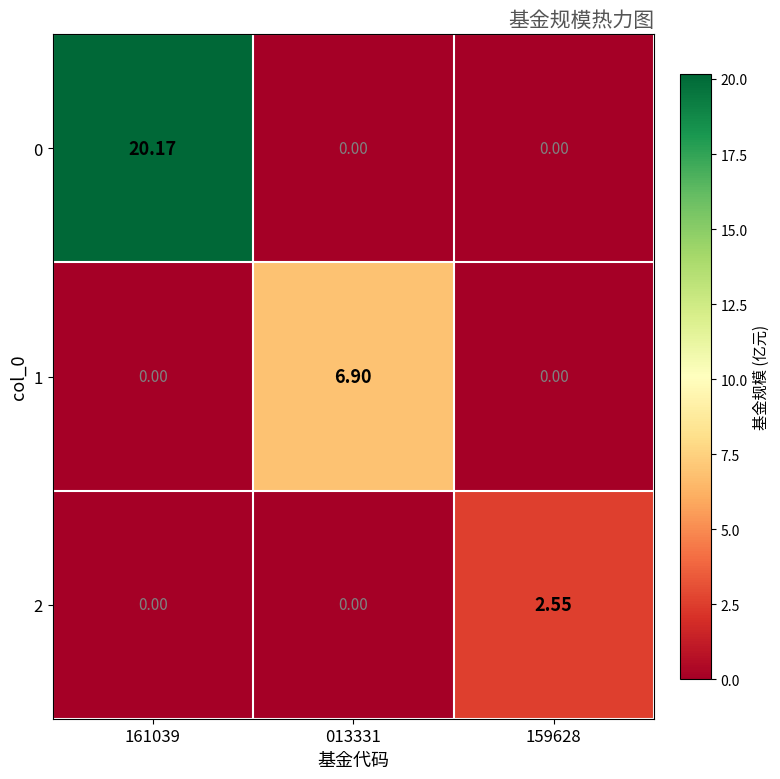

Which series has the largest total across all categories?

0